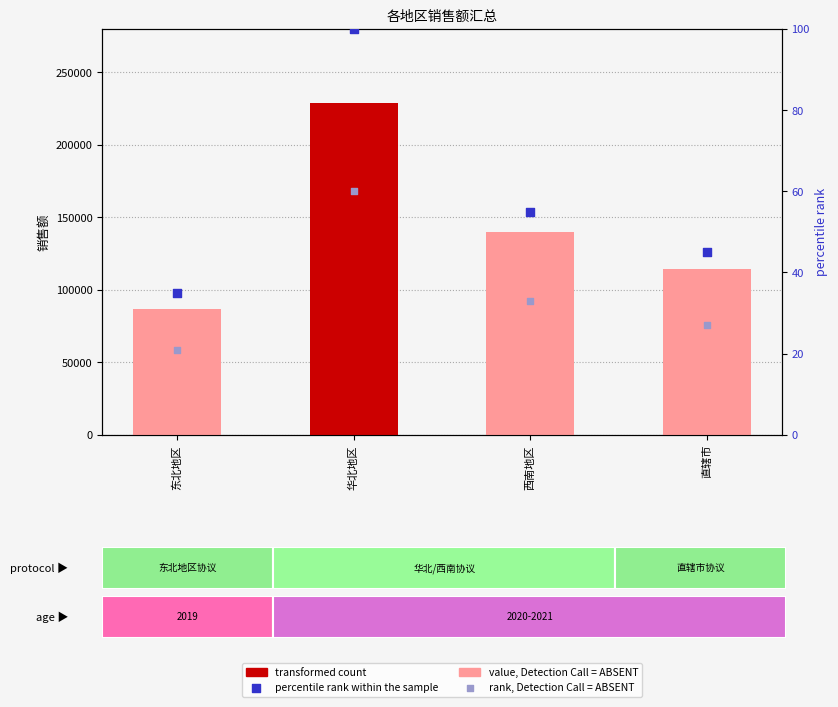

Is the value of percentile rank within the sample at 直辖市 greater than the value of rank, Detection Call = ABSENT at 西南地区?

Yes